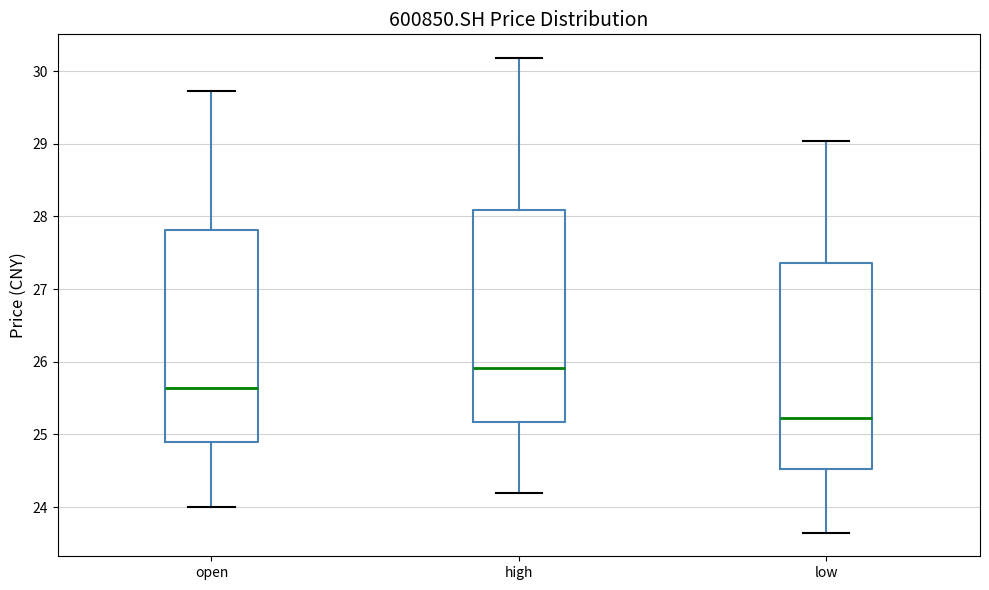

Where does the upper whisker of the box for open end on the y-axis? The values are not printed on the chart, so give them approximately, as read against the axis.

29.7